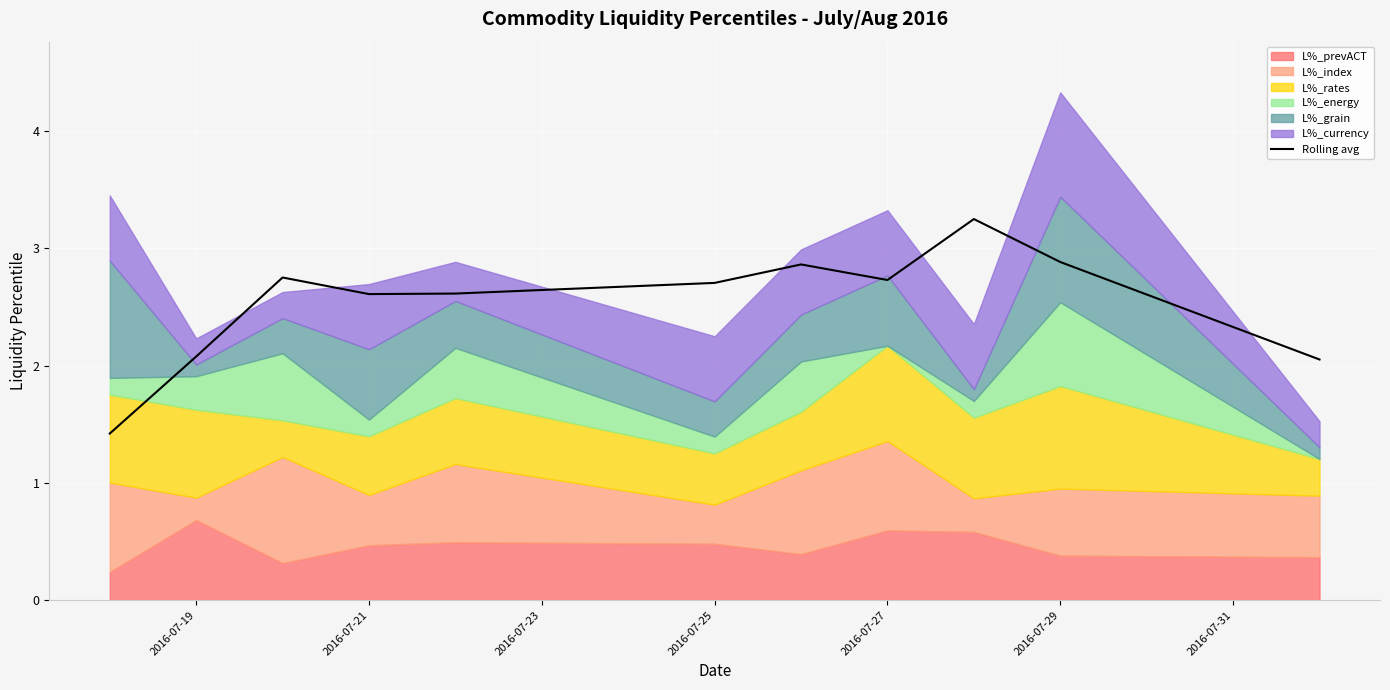

The Rolling avg series shows 0.9 at 2016-07-19. True or false?

False